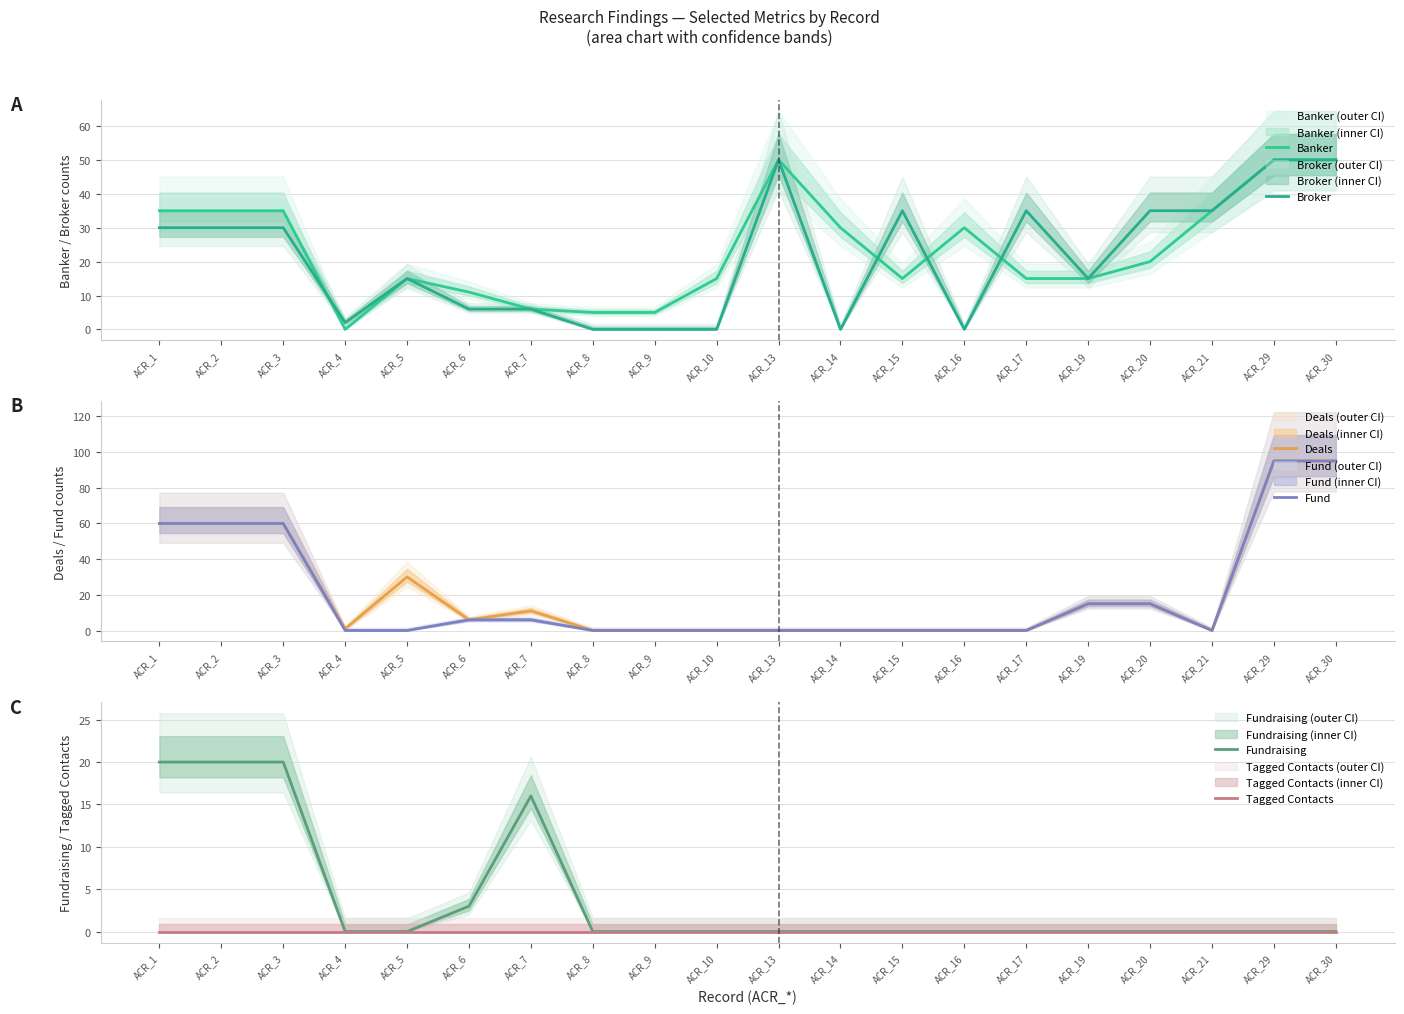

Is the value of Fundraising at ACR_3 greater than the value of Fund at ACR_29?

No